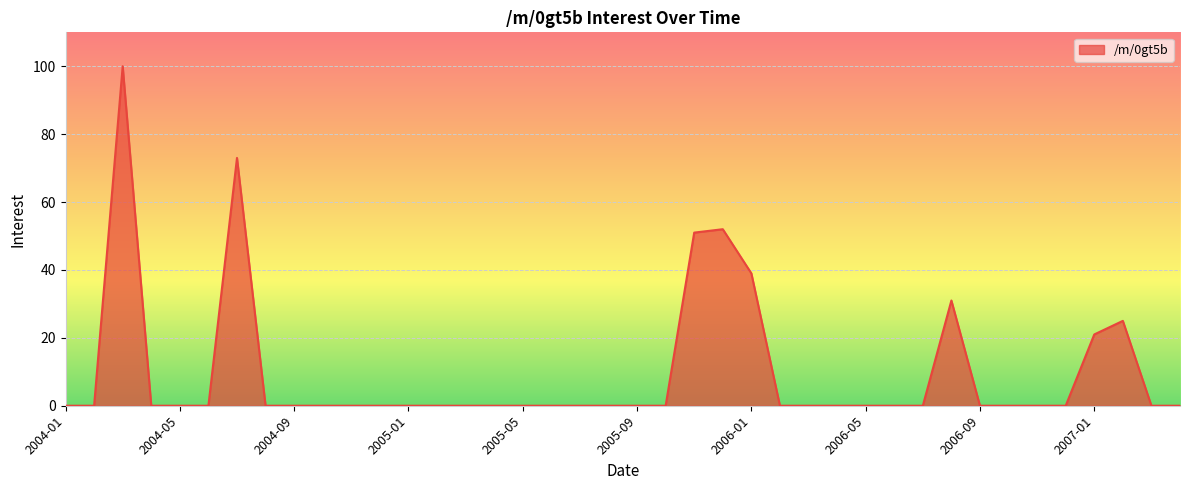

What is the maximum value shown in the chart?

100